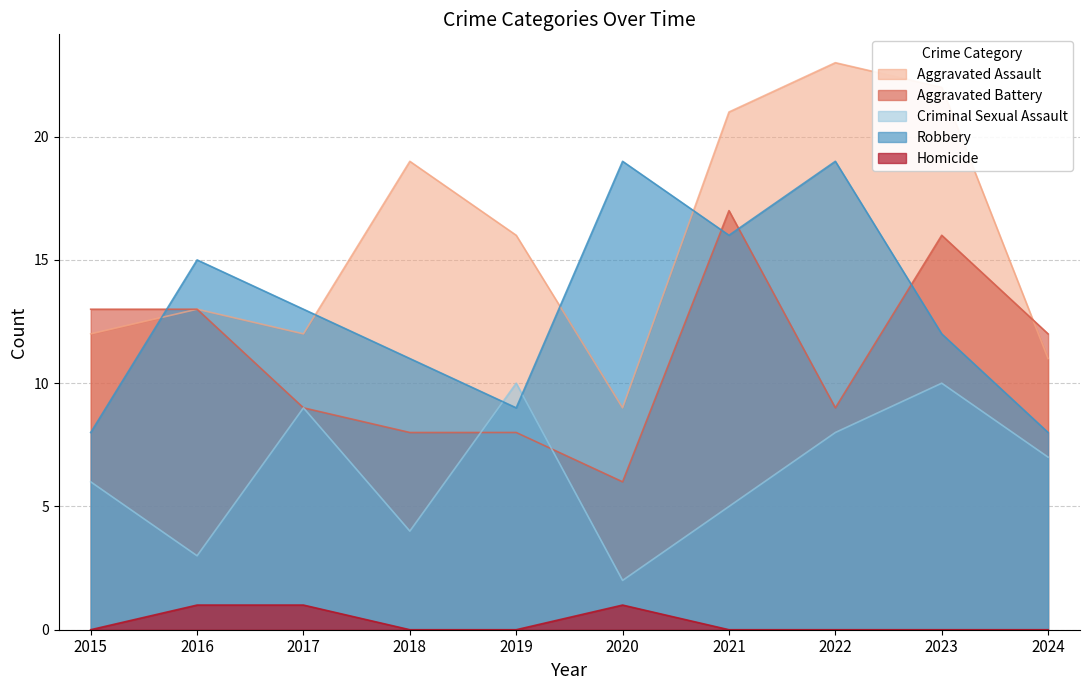

What is the spread (max minus min) of values at 2016?

14